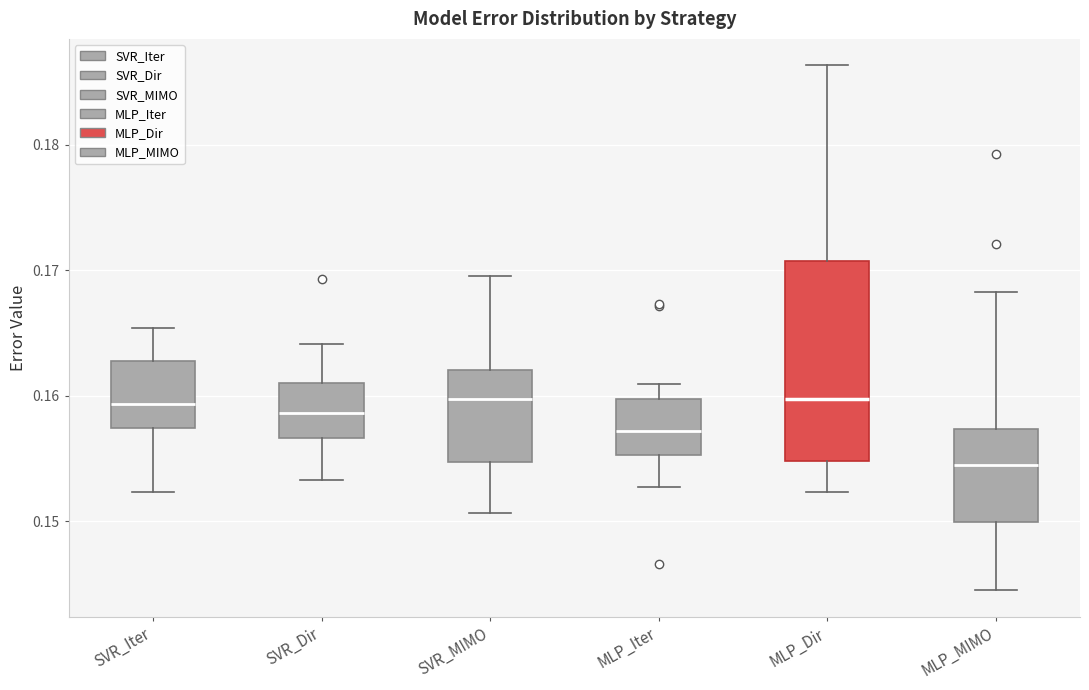

Reading left to right, transcribe this box plot: for each box, give where its median line is, the range the box spans, and where its two whiskers end, as read against the y-axis. The values are not printed on the chart, so give them approximately, as read against the axis.

SVR_Iter: median 0.159, box 0.157 to 0.163, whiskers 0.152 to 0.165
SVR_Dir: median 0.159, box 0.157 to 0.161, whiskers 0.153 to 0.164
SVR_MIMO: median 0.160, box 0.155 to 0.162, whiskers 0.151 to 0.170
MLP_Iter: median 0.157, box 0.155 to 0.160, whiskers 0.153 to 0.161
MLP_Dir: median 0.160, box 0.155 to 0.171, whiskers 0.152 to 0.186
MLP_MIMO: median 0.154, box 0.150 to 0.157, whiskers 0.144 to 0.168